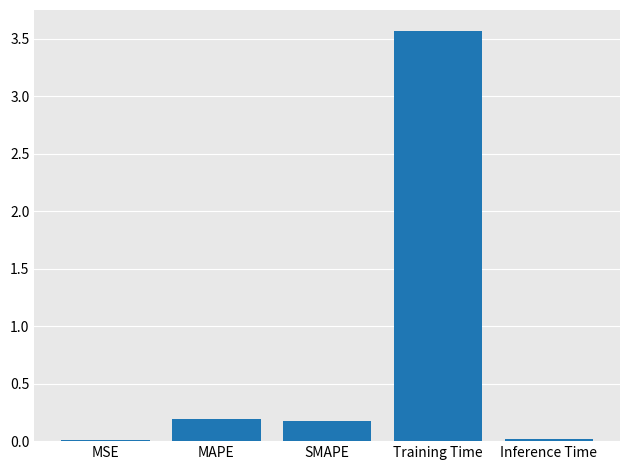

Which has a higher value, MAPE or Inference Time?

MAPE